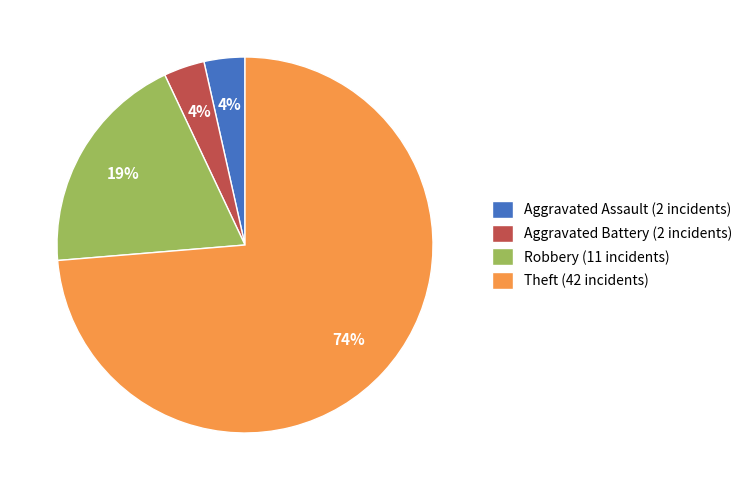

How many slices are in this pie chart?

4